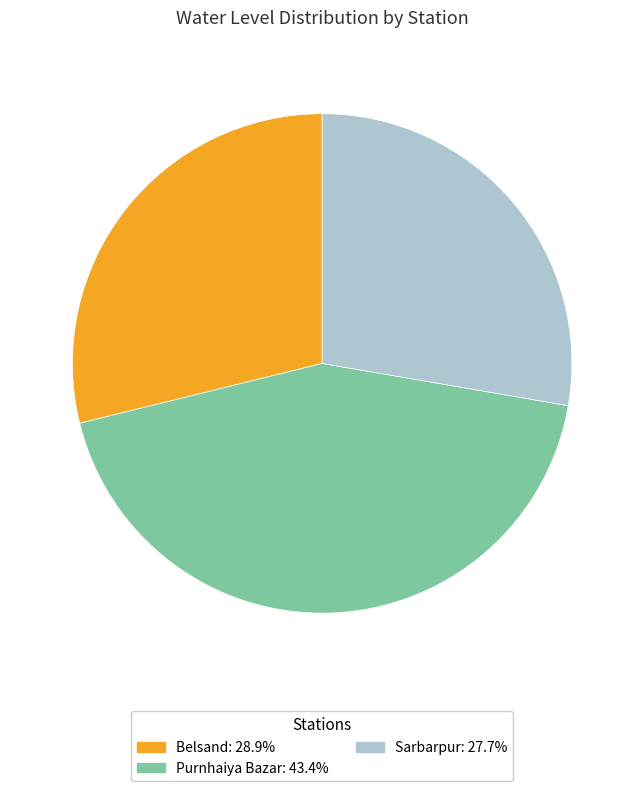

How many segments does this pie chart have?

3